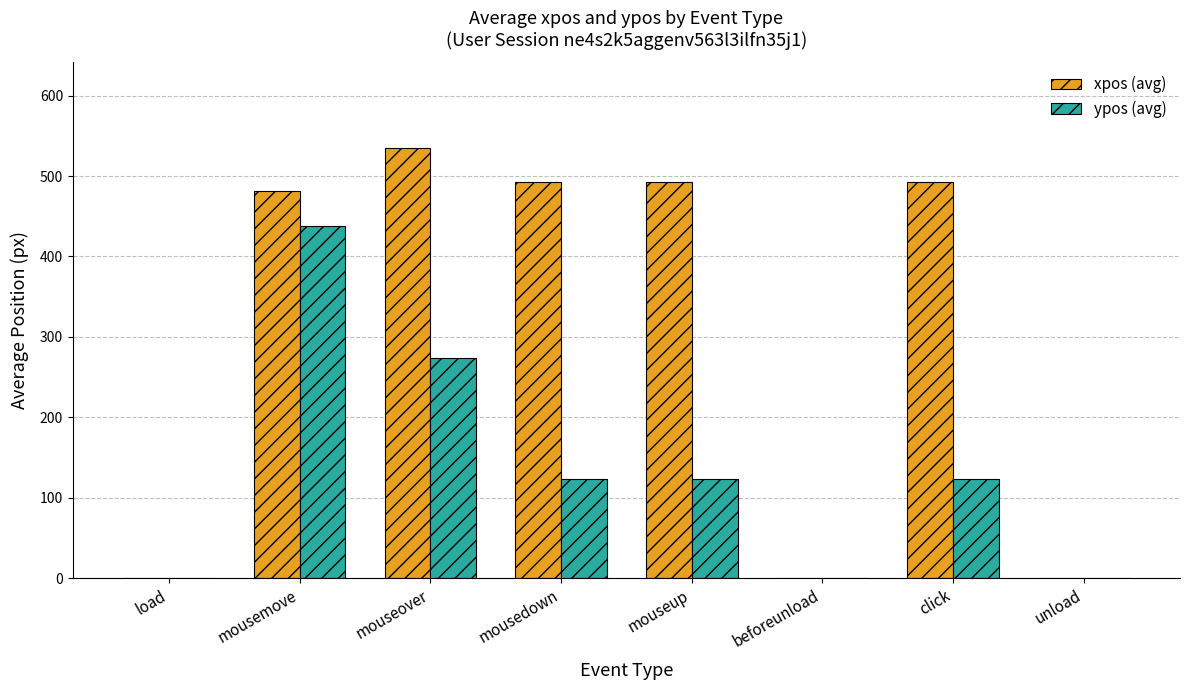

Is the value of xpos (avg) at beforeunload greater than the value of ypos (avg) at mousemove?

No